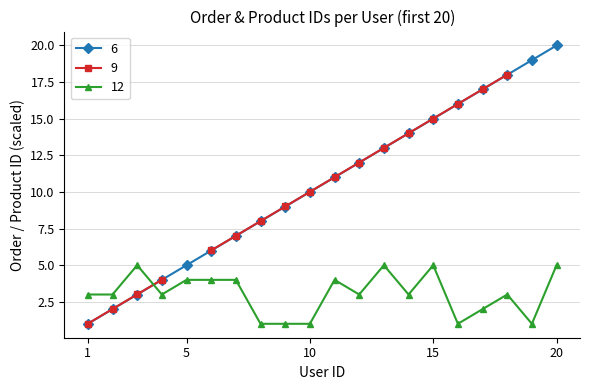

Between which two adjacent categories do 9 and 6 first intersect?

3 and 4